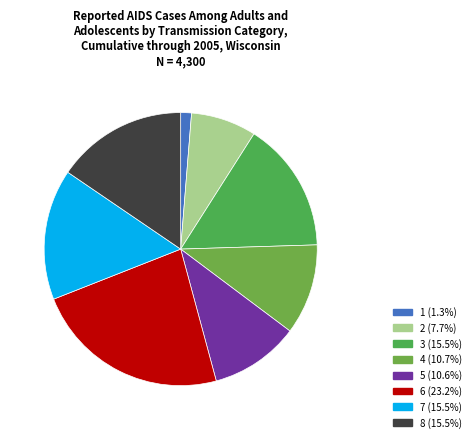

To the nearest percent, what is the combined percentage of 2 and 5?

18%